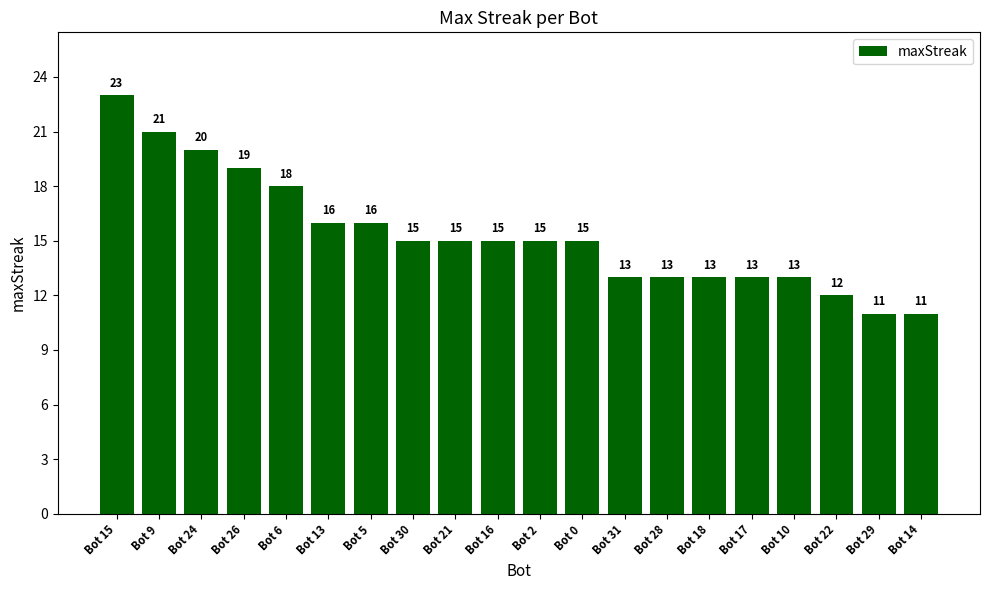

Are the bars horizontal?

No